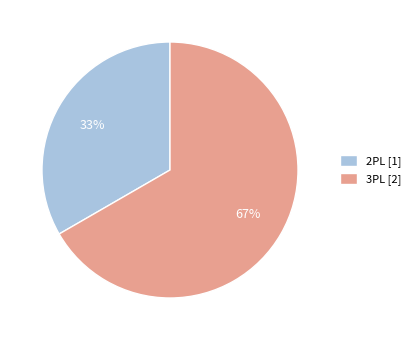

Is there any slice that represents more than half of the pie?

Yes